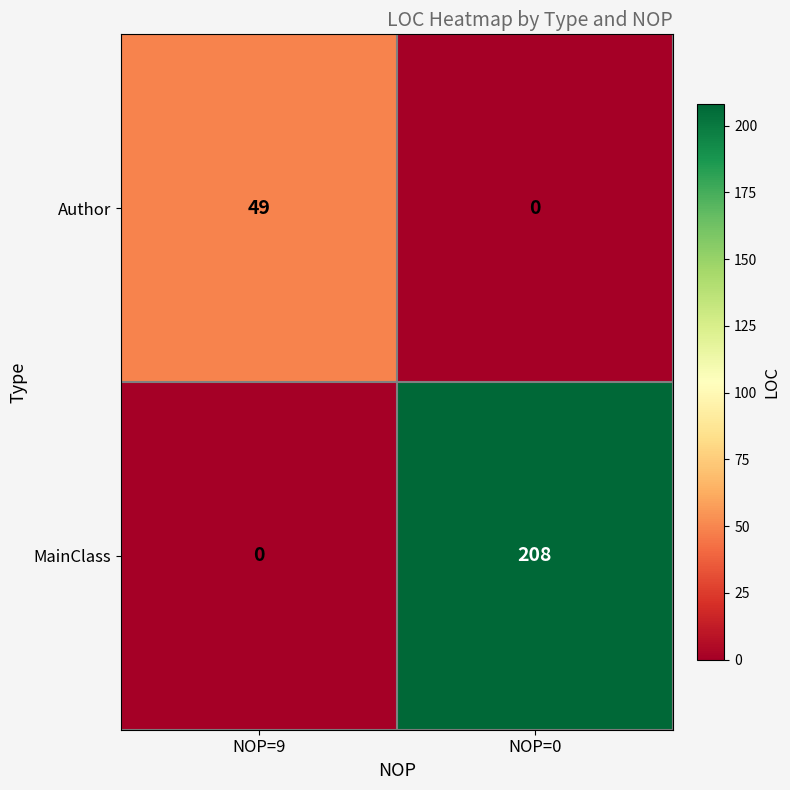

How many positive values does the Author series have?

1